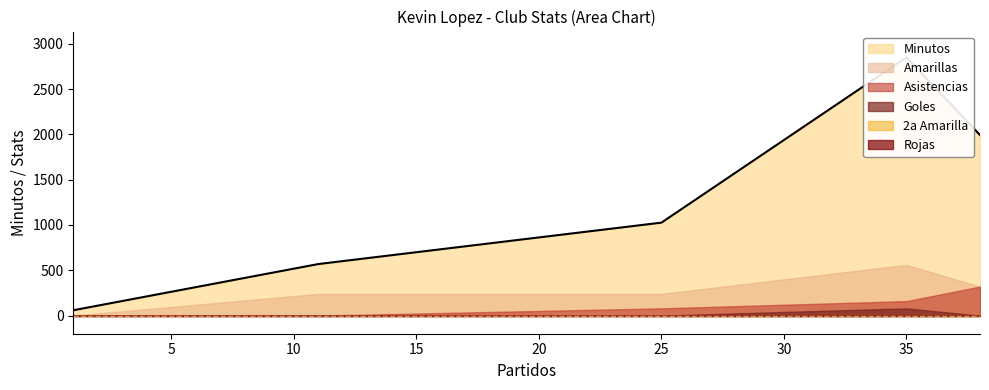

At which label does Asistencias reach its peak?

38